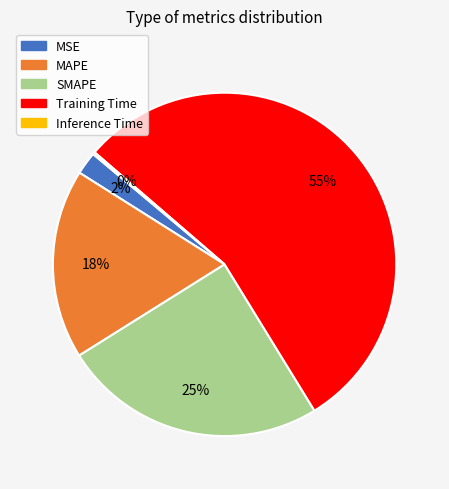

Which category has the biggest portion of the pie?

Training Time